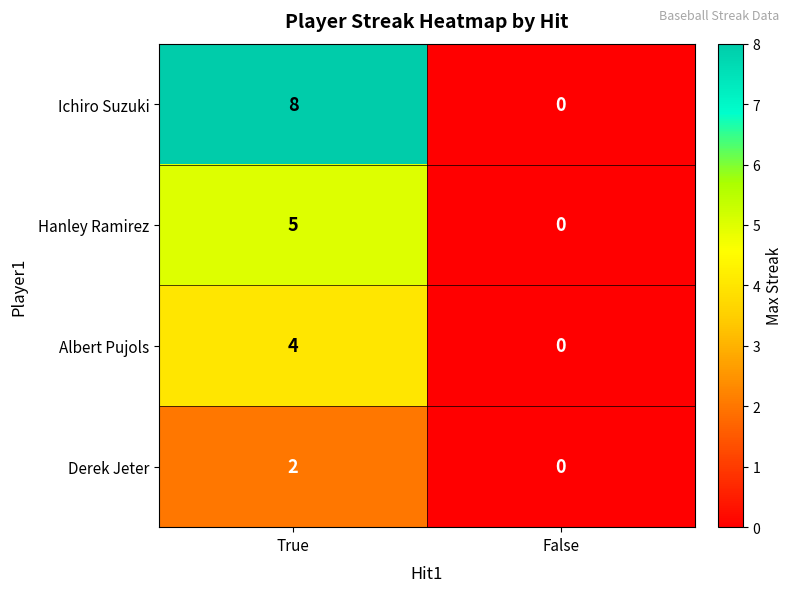

Between True and False, which series saw the biggest shift?

Ichiro Suzuki